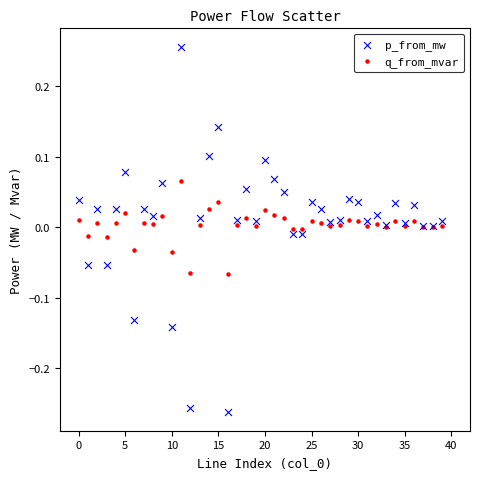

Which series contains the highest Y value?

p_from_mw